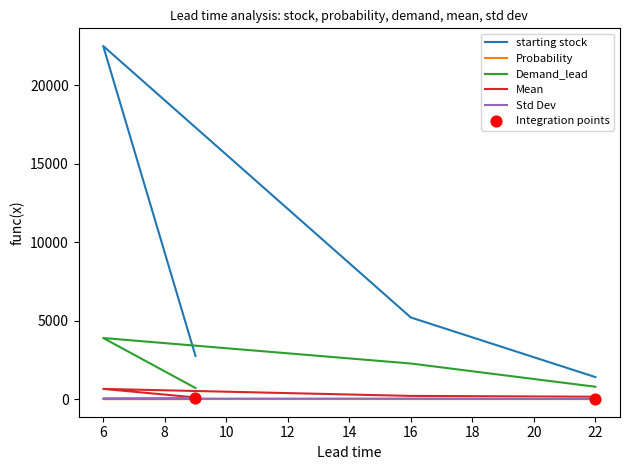

What is the total value across all series at 16?

7699.5